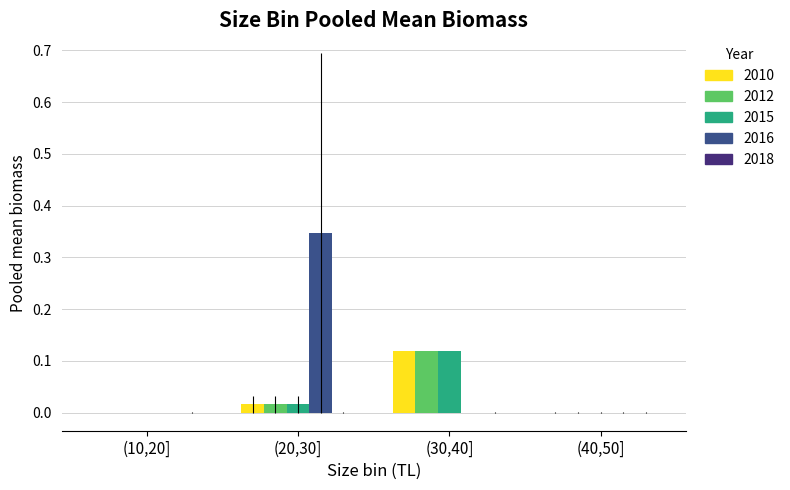

Which series has the largest total across all categories?

2016